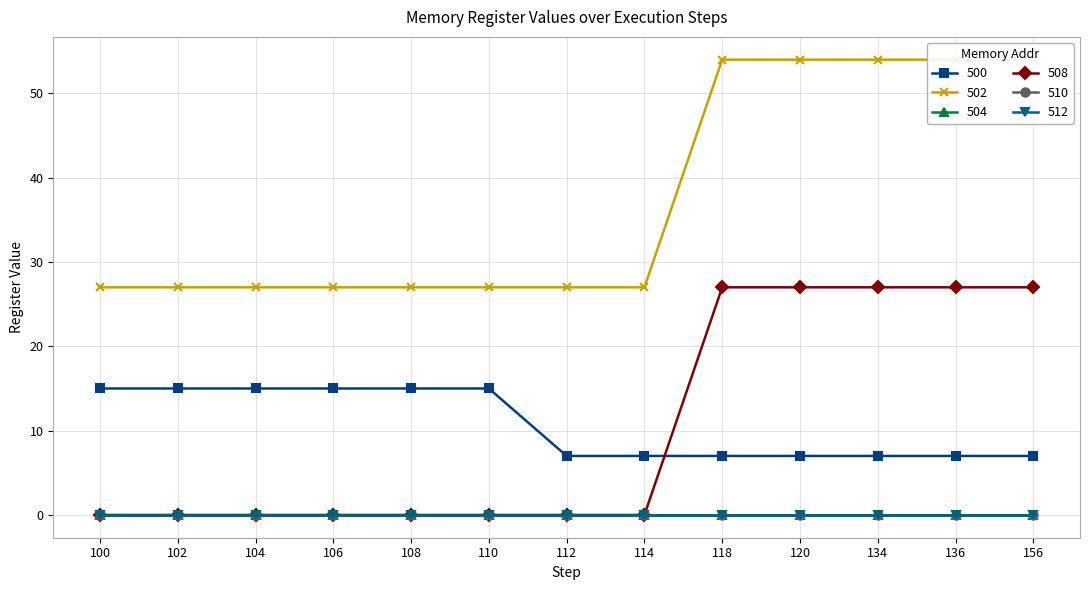

True or false: 502 and 508 cross at least once.

False